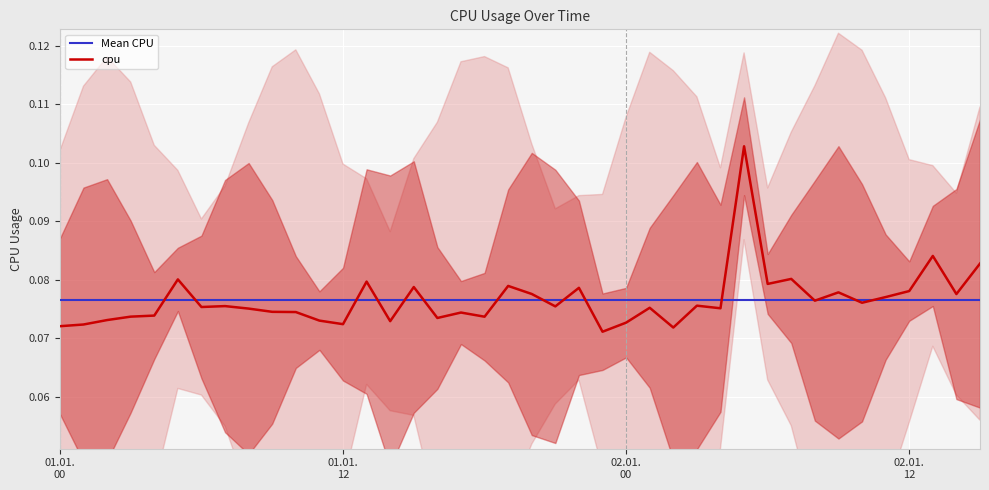

Rank the categories by value from highest to lowest.

2017-01-02 05:00:00, 2017-01-02 13:00:00, 2017-01-02 15:00:00, 2017-01-02 07:00:00, 2017-01-01 05:00:00, 2017-01-01 13:00:00, 2017-01-02 06:00:00, 2017-01-01 19:00:00, 2017-01-01 15:00:00, 2017-01-01 22:00:00, 2017-01-02 12:00:00, 2017-01-02 09:00:00, 2017-01-01 20:00:00, 2017-01-02 14:00:00, 2017-01-02 11:00:00, 2017-01-02 08:00:00, 2017-01-02 10:00:00, 2017-01-02 03:00:00, 2017-01-01 07:00:00, 2017-01-01 21:00:00, 2017-01-01 06:00:00, 2017-01-02 01:00:00, 2017-01-02 04:00:00, 2017-01-01 08:00:00, 2017-01-01 09:00:00, 2017-01-01 10:00:00, 2017-01-01 17:00:00, 2017-01-01 04:00:00, 2017-01-01 03:00:00, 2017-01-01 18:00:00, 2017-01-01 16:00:00, 2017-01-01 02:00:00, 2017-01-01 11:00:00, 2017-01-01 14:00:00, 2017-01-02 00:00:00, 2017-01-01 12:00:00, 2017-01-01 01:00:00, 2017-01-01 00:00:00, 2017-01-02 02:00:00, 2017-01-01 23:00:00